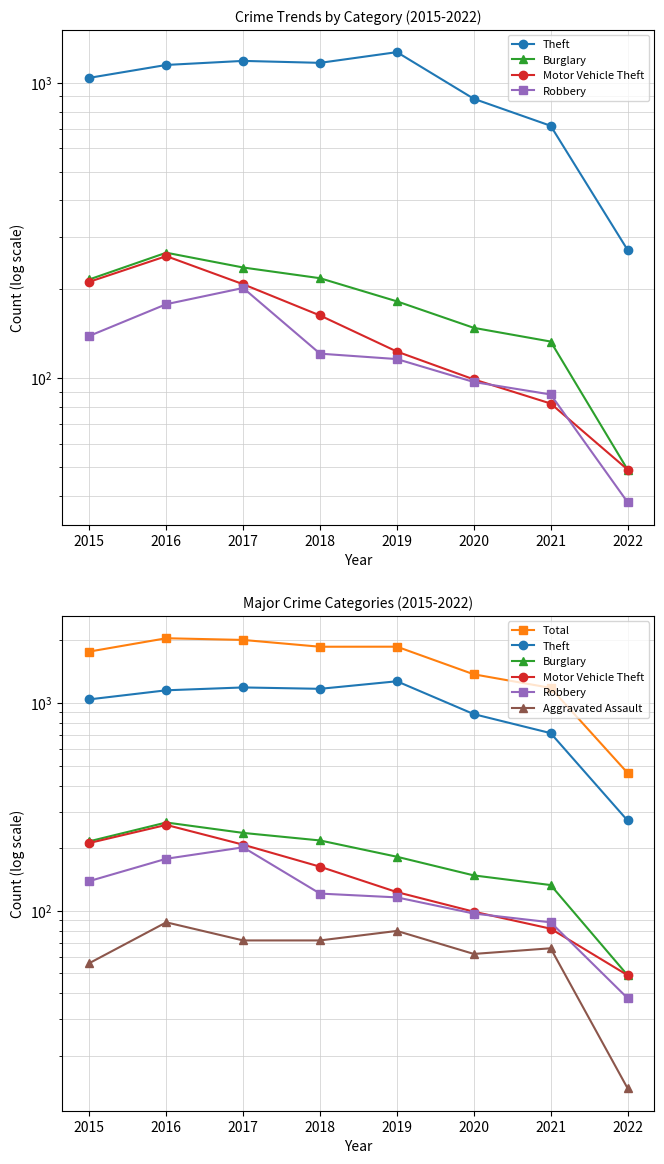

What is the total value across all series at 2019?

3639